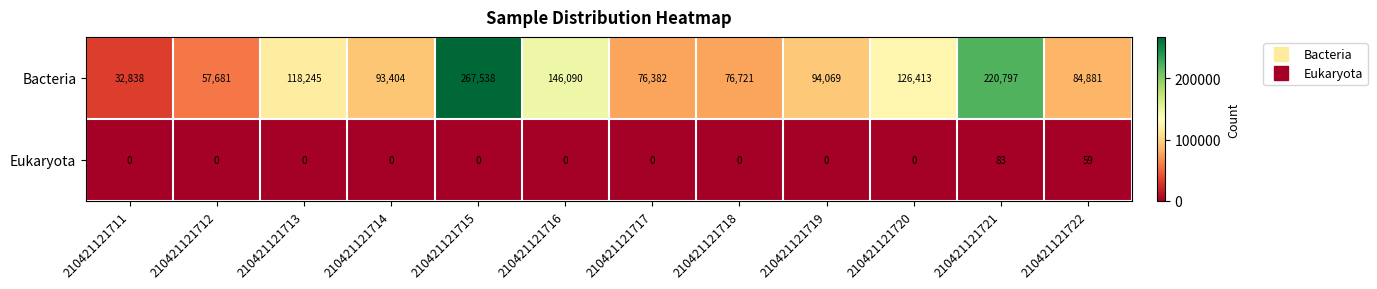

Rank the series at 210421121721 from lowest to highest value.

Eukaryota, Bacteria